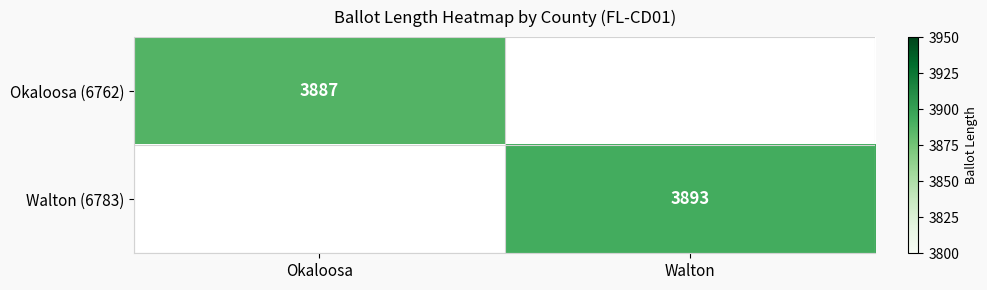

True or false: Walton (6783) has a value of 3893 at Walton.

True